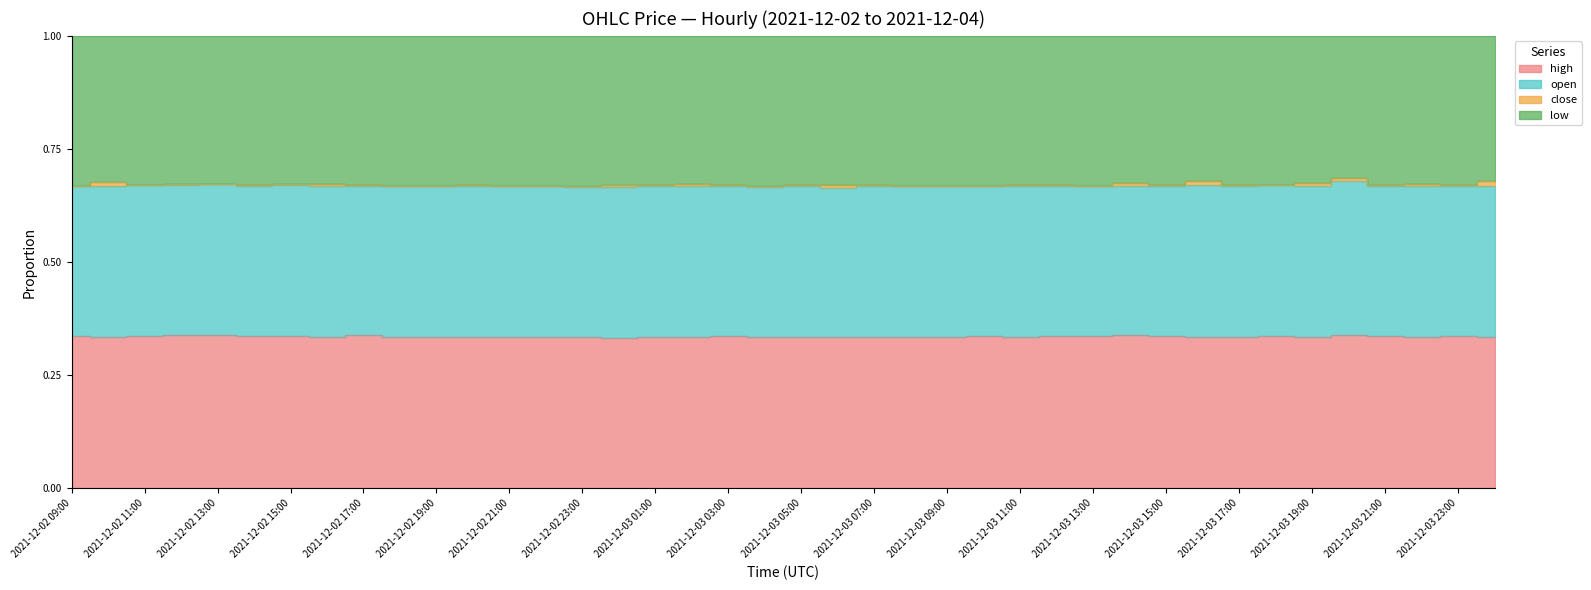

What are all the series names shown in the legend?

open, high, low, close